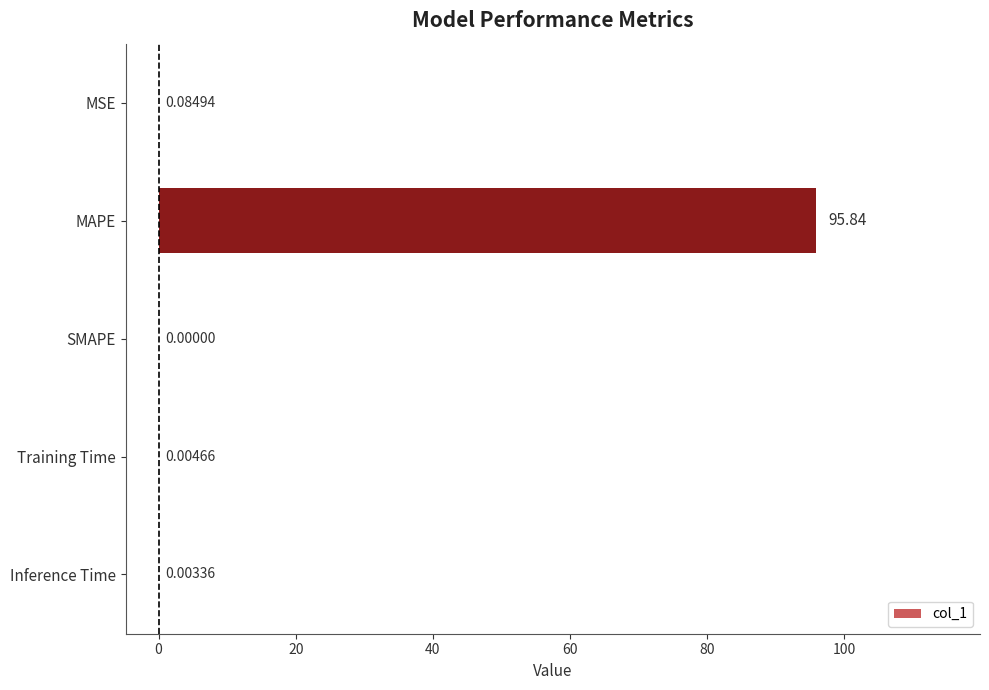

Where is the data nearest to the value 47?

MSE